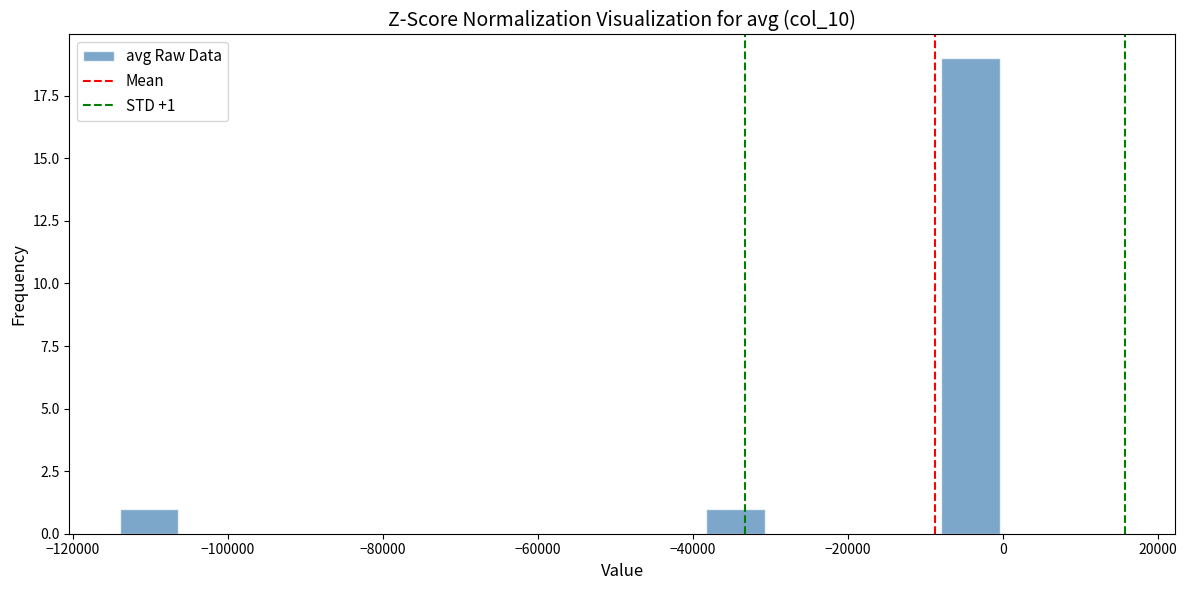

Read against the x-axis, roughly where is the centre of the tallest bar?

-4000